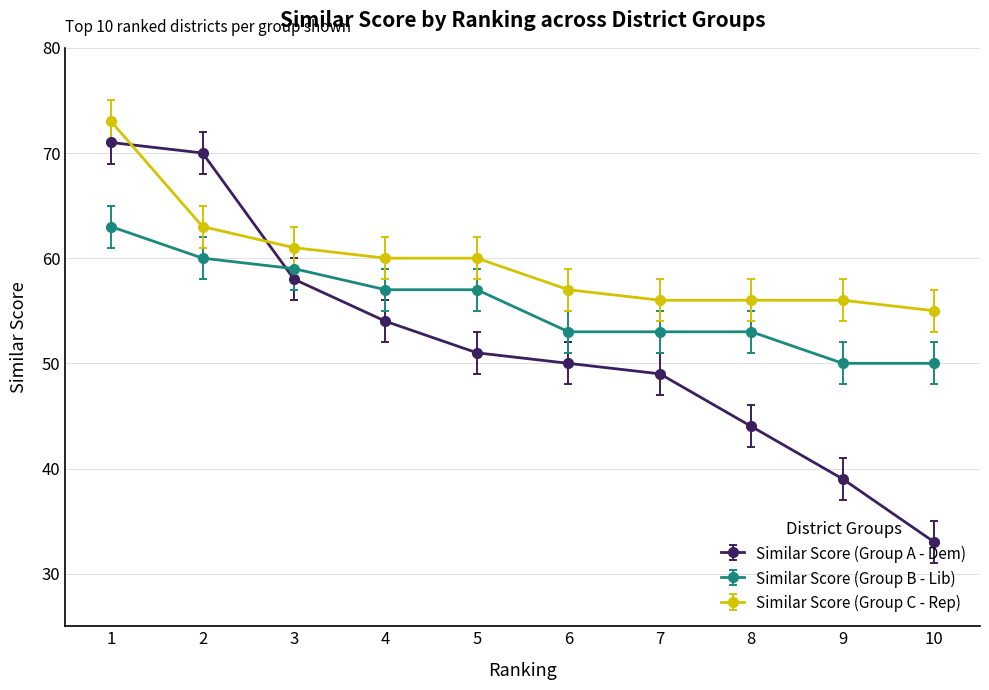

Rank the series by their average value, from highest to lowest.

Similar Score (Group C - Rep), Similar Score (Group B - Lib), Similar Score (Group A - Dem)